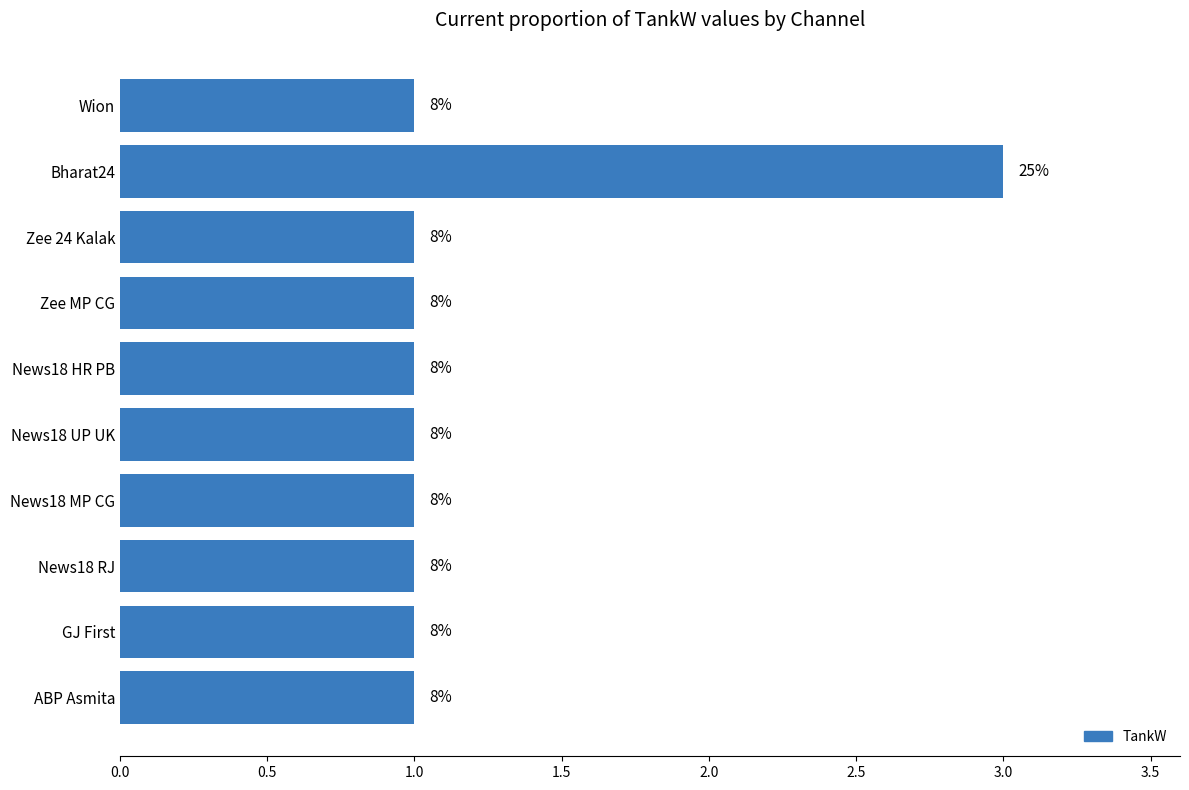

What is the maximum value shown in the chart?

3